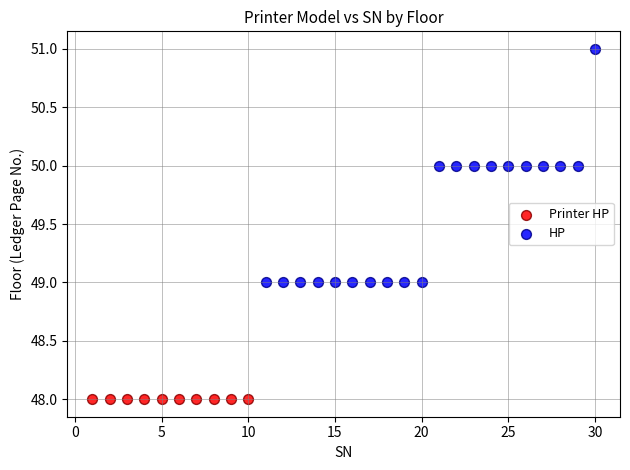

Which series contains the highest Y value?

HP